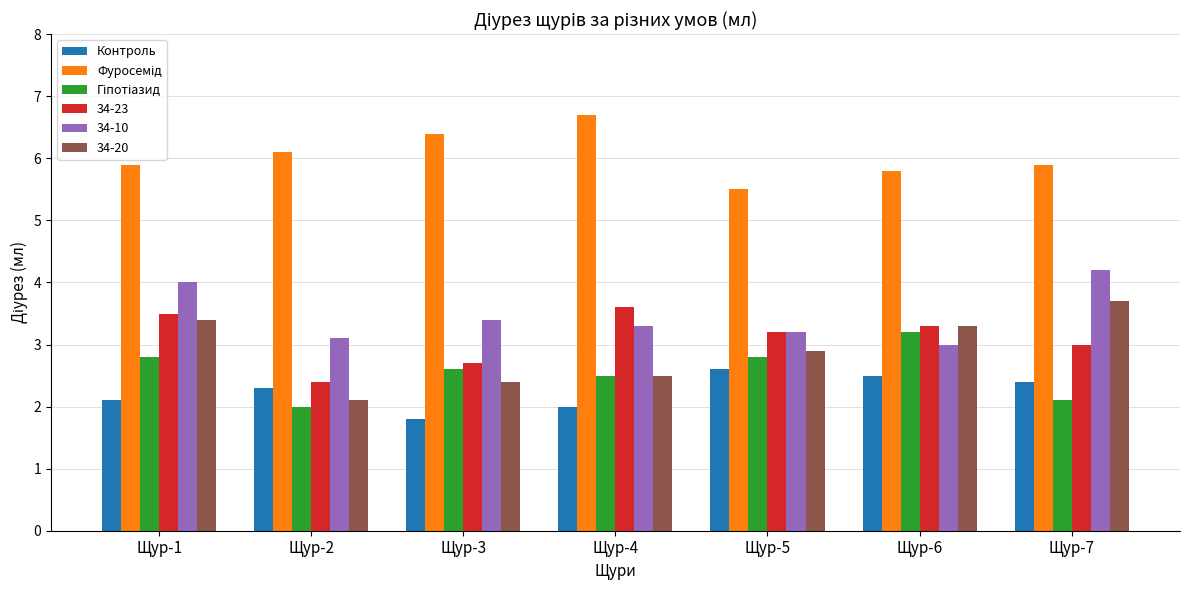

What is the value of the Контроль bar at the 5th from the left?

2.6